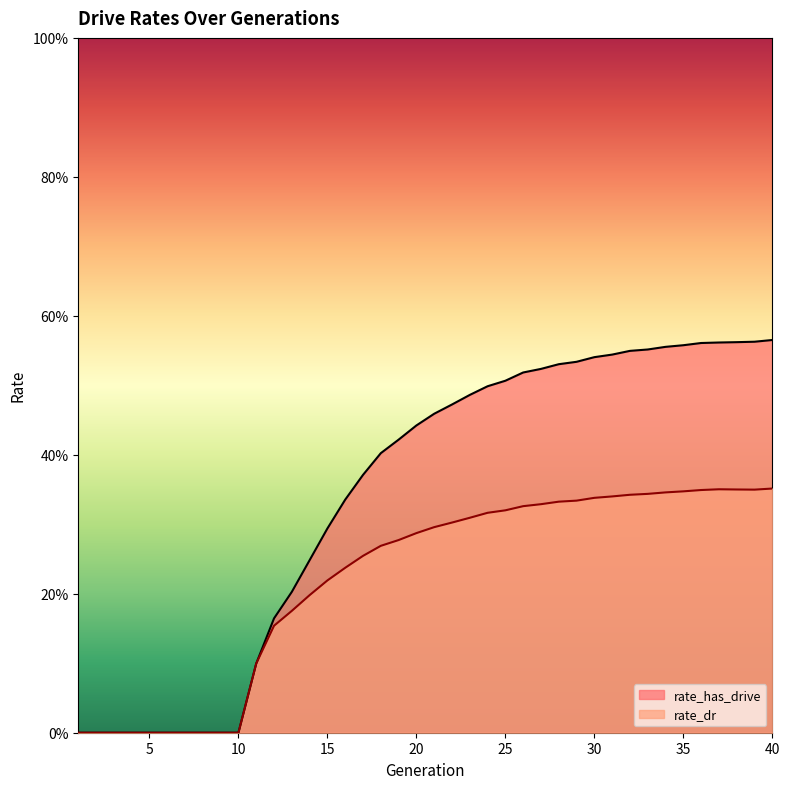

True or false: rate_dr and rate_has_drive cross at least once.

False